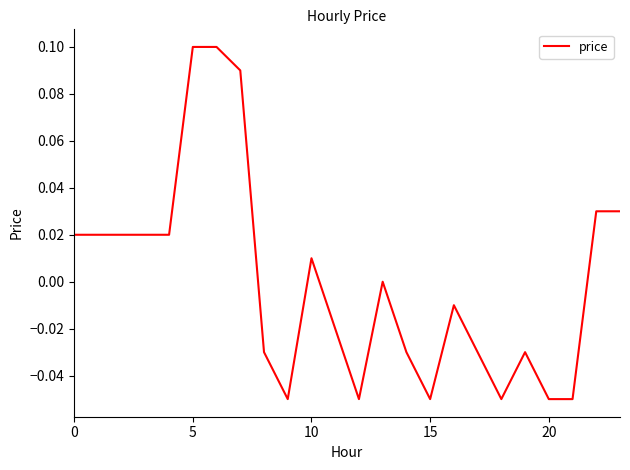

What is the smallest value displayed?

-0.1